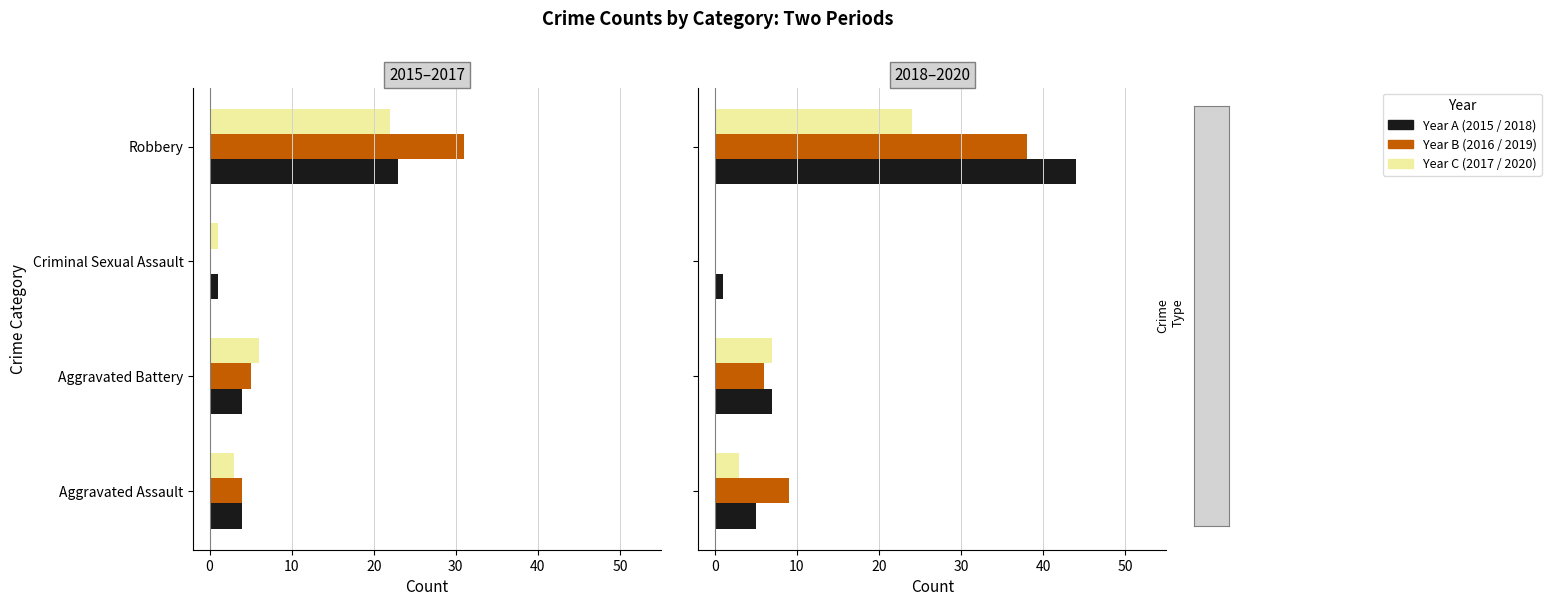

Reading left to right, list all the values displayed in this chart.

2015: 4	4	1	23
2016: 4	5	0	31
2017: 3	6	1	22
2018: 5	7	1	44
2019: 9	6	0	38
2020: 3	7	0	24